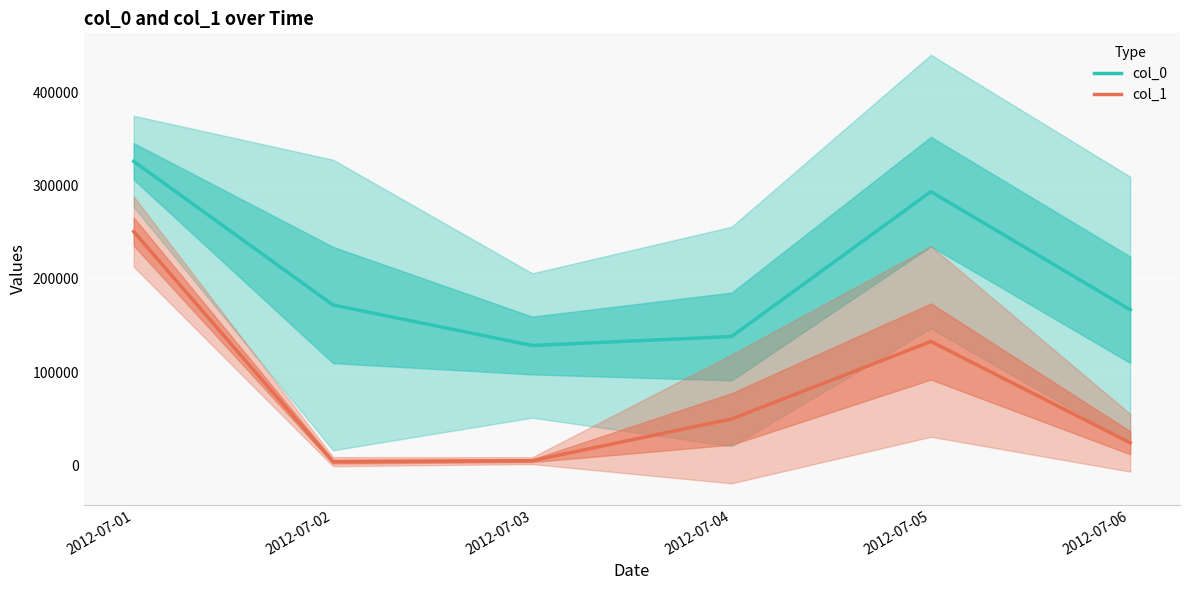

Between 2012-07-06 and 2012-07-02, which is larger?

2012-07-02